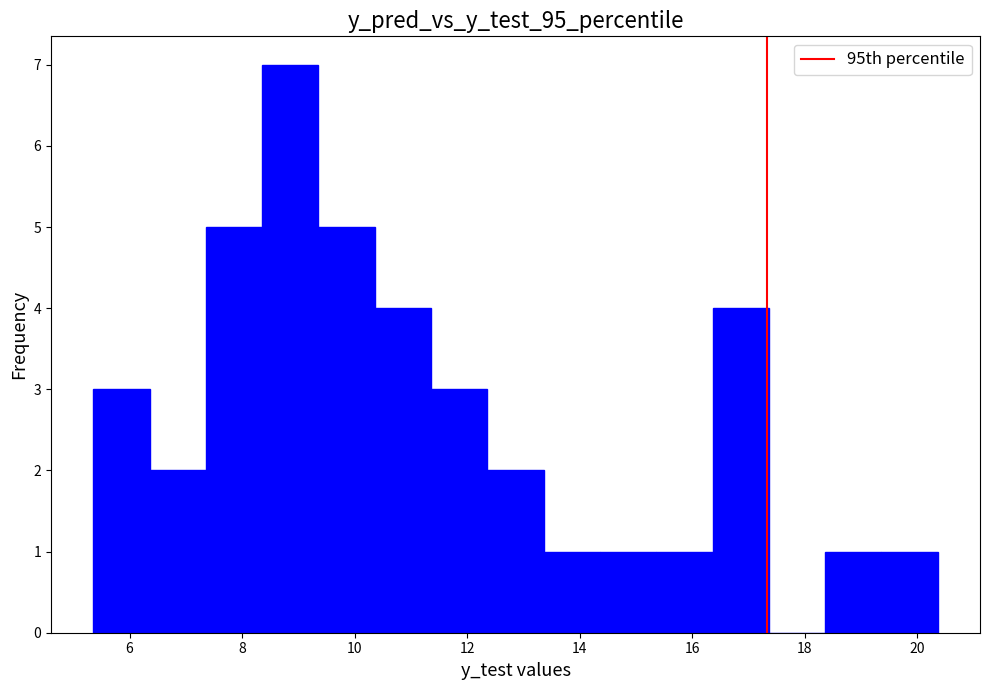

Reading left to right, list every bar in this chart as the range it spans on the x-axis followed by its height. Neither the bar edges nor the heights are printed on the chart, so give them approximately, as read against the axes.

5.4 to 6.4: 3
6.4 to 7.4: 2
7.4 to 8.4: 5
8.4 to 9.4: 7
9.4 to 10.4: 5
10.4 to 11.4: 4
11.4 to 12.4: 3
12.4 to 13.4: 2
13.4 to 14.4: 1
14.4 to 15.4: 1
15.4 to 16.4: 1
16.4 to 17.4: 4
17.4 to 18.4: 0
18.4 to 19.4: 1
19.4 to 20.4: 1